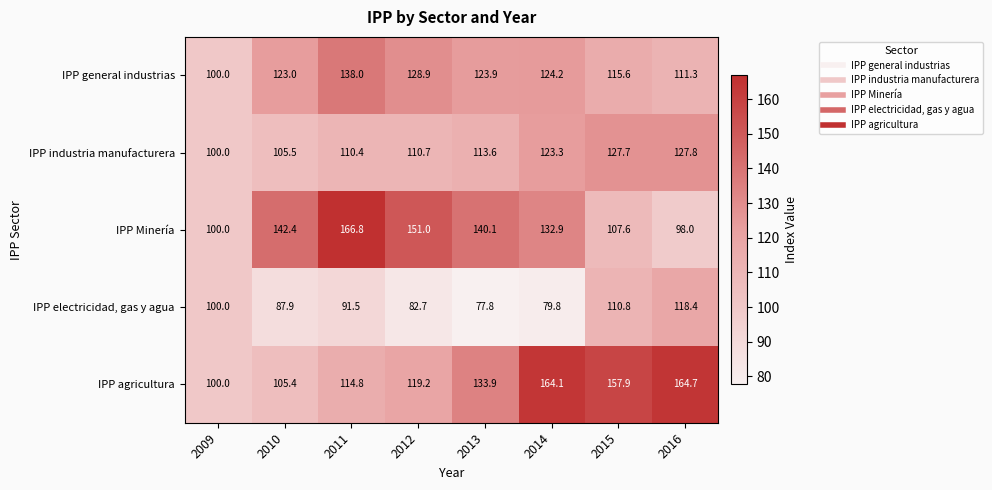

List the labels in order of IPP industria manufacturera value, smallest first.

2009, 2010, 2011, 2012, 2013, 2014, 2015, 2016